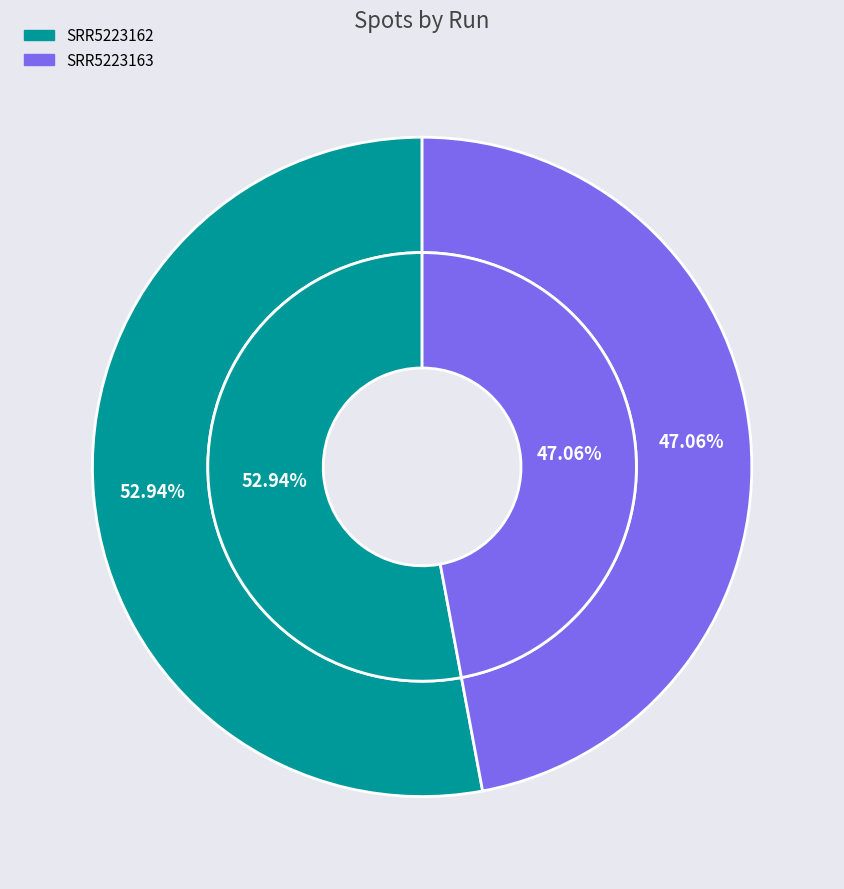

What is the change in value from SRR5223162 to SRR5223163?

-3502614